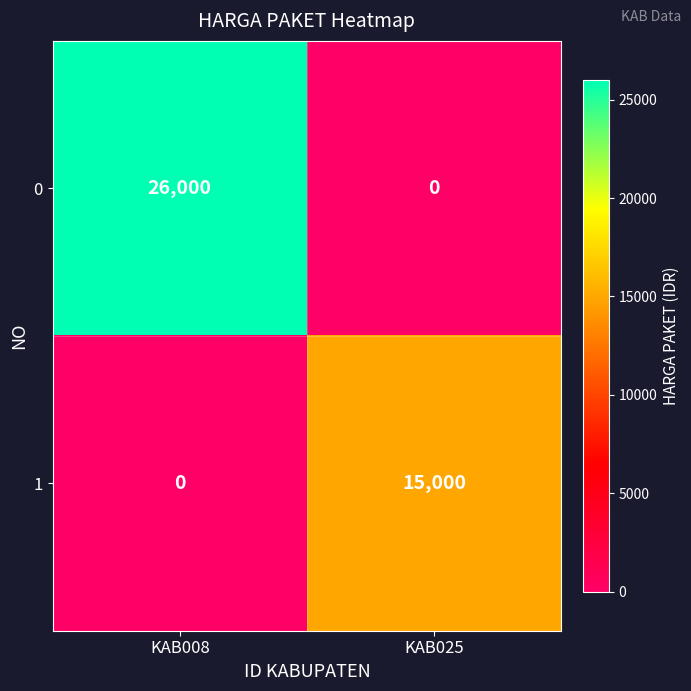

Reading left to right, extract all data points from this chart.

0: KAB008=26000	KAB025=0
1: KAB008=0	KAB025=15000